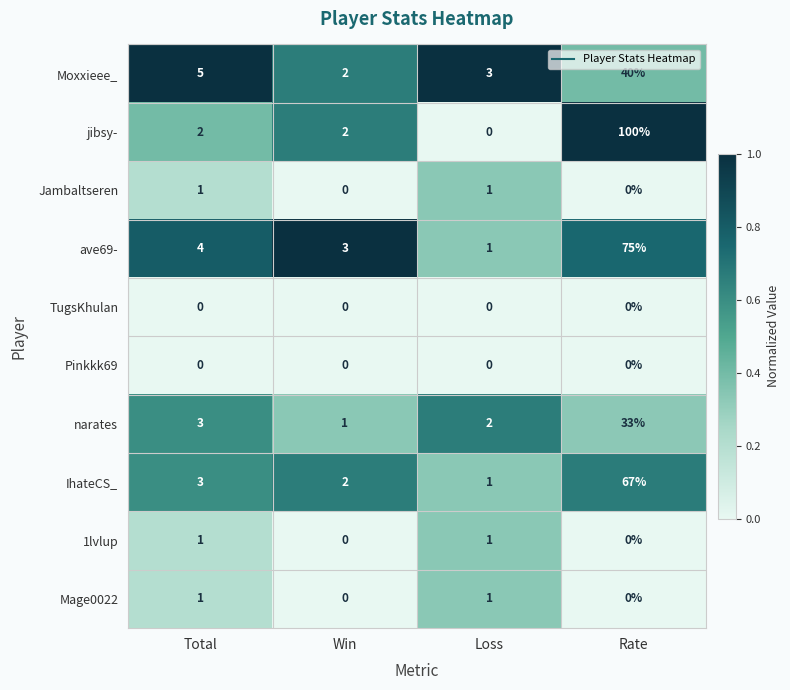

What is the greatest value displayed?

100